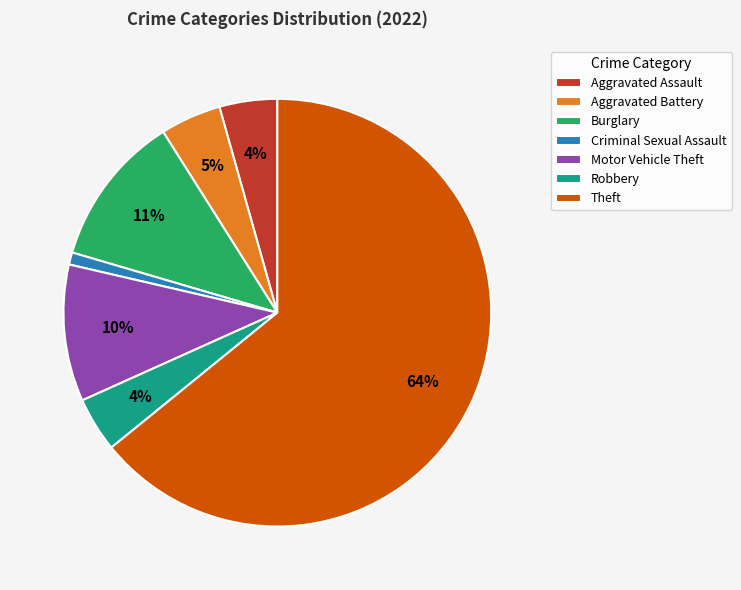

How many segments does this pie chart have?

7